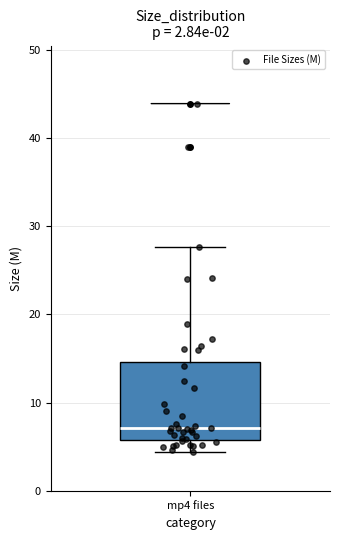

Where is the upper edge of the box for mp4 files on the y-axis? The values are not printed on the chart, so give them approximately, as read against the axis.

15